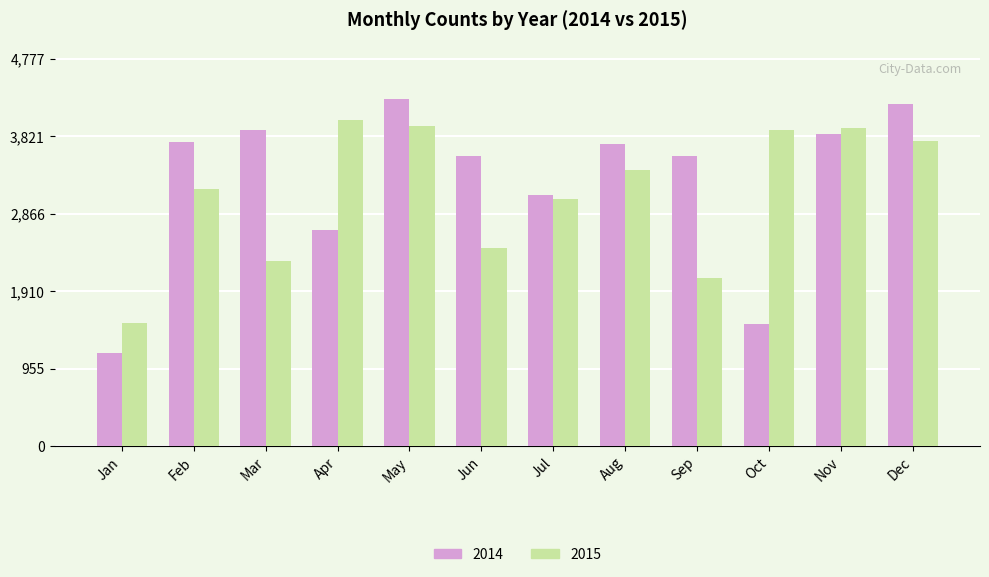

What is the difference between the maximum and minimum values in the 2014 series?

3133